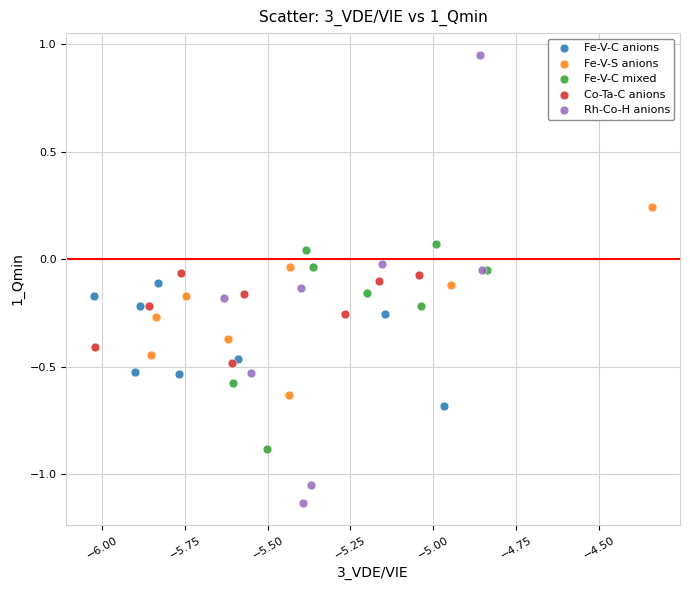

Which series has the widest spread of Y values?

Rh-Co-H anions